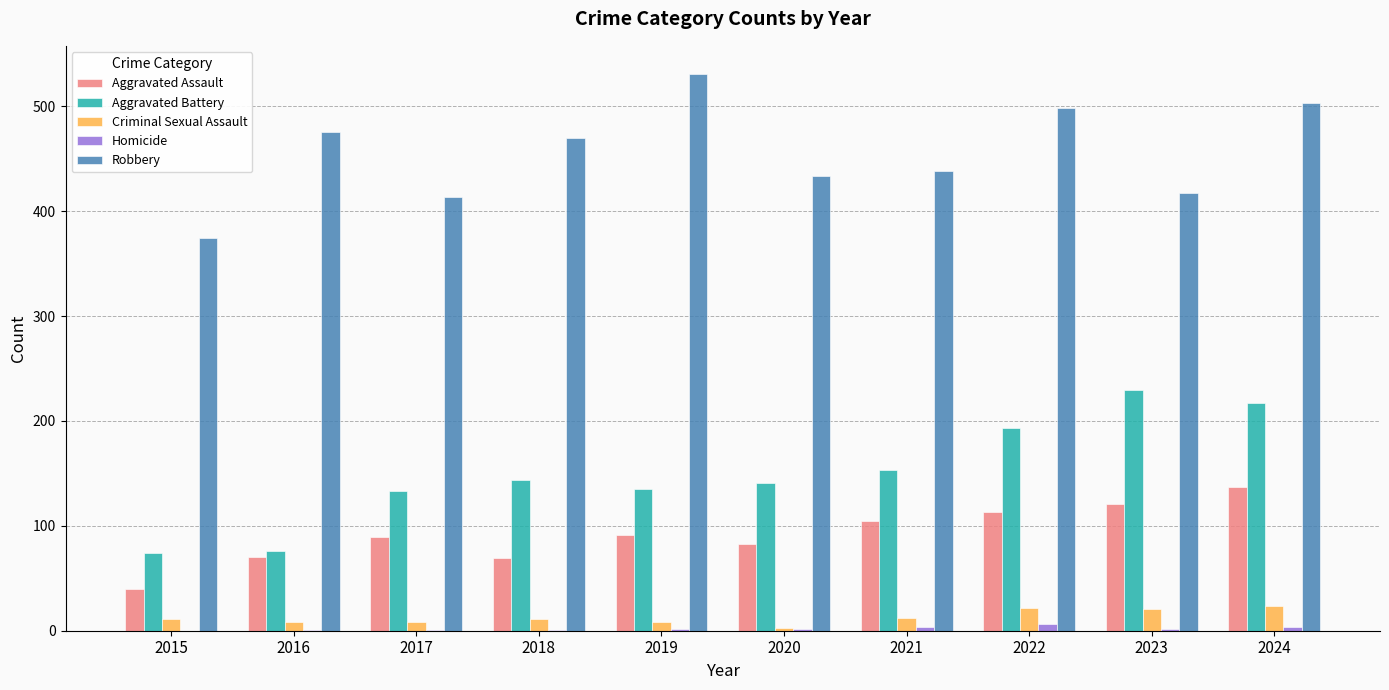

How many data points does each series have?

10